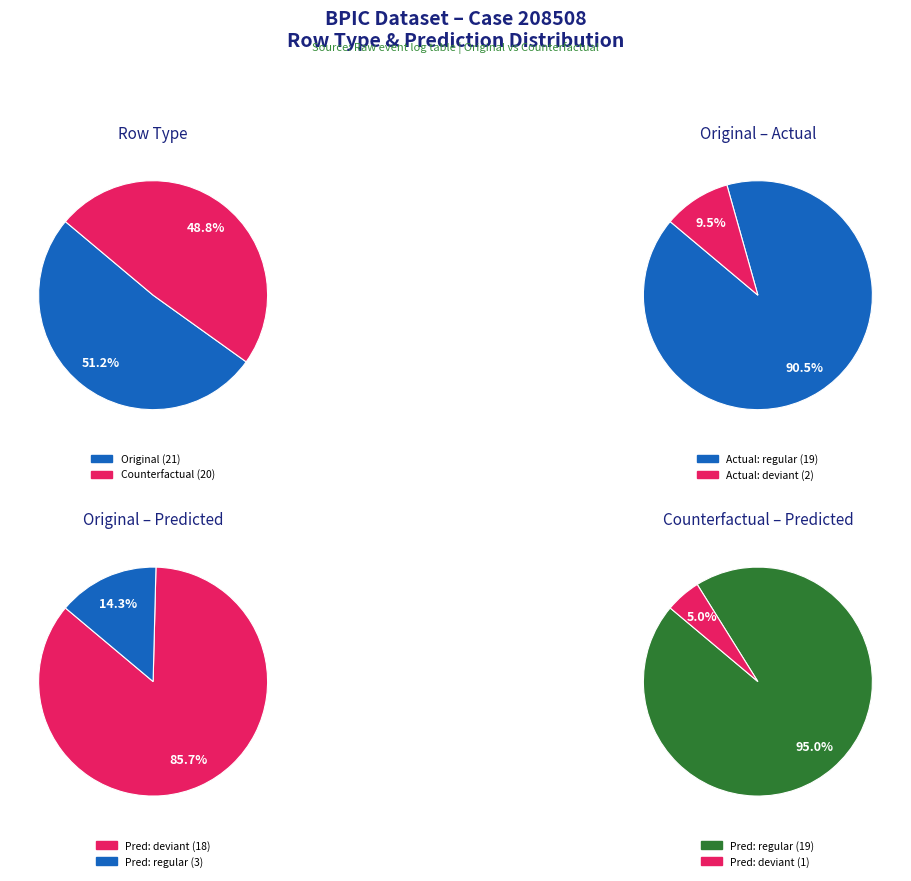

At 15, list the series in order from smallest to largest.

Original, Counterfactual